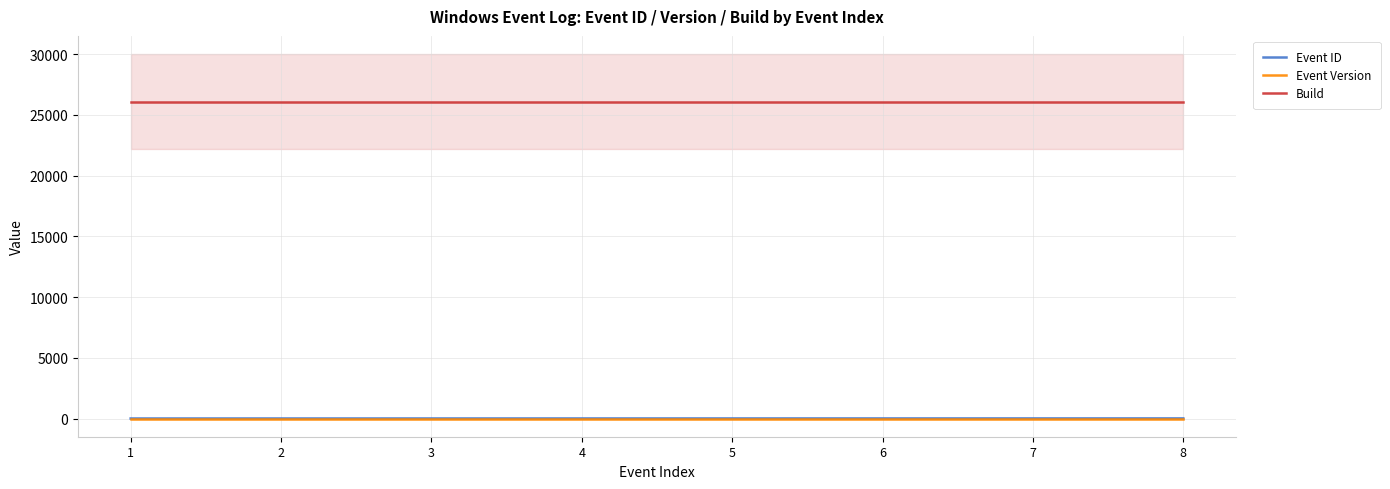

True or false: Event ID and Event Version intersect in this chart.

False